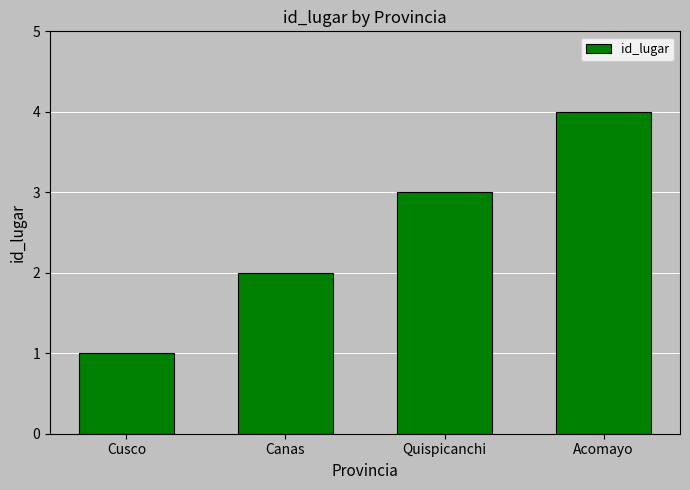

Read the value at Quispicanchi.

3